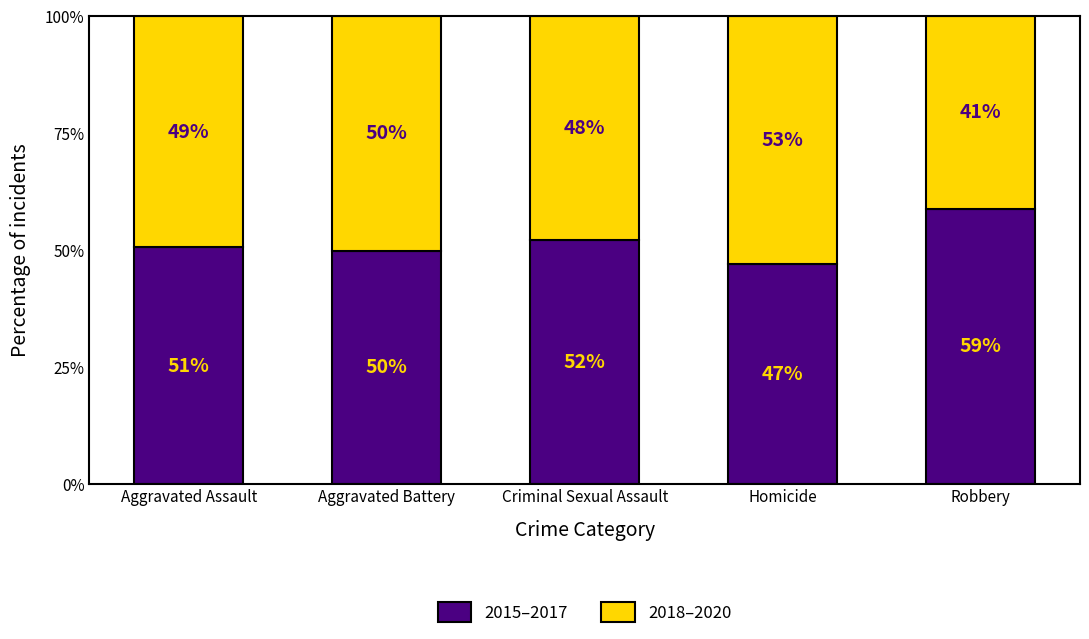

Count the number of categories in the chart.

5